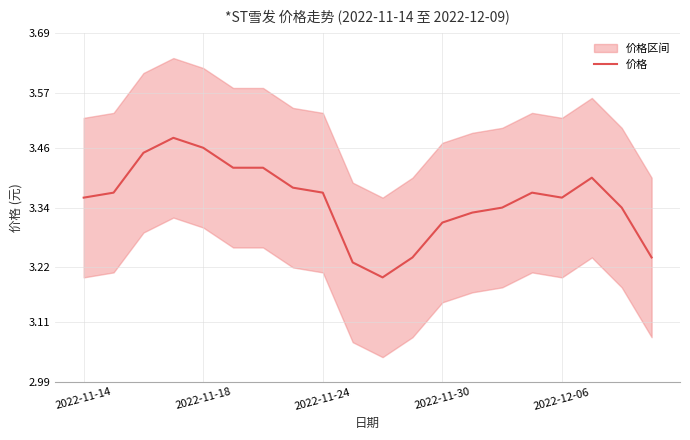

Is it true that 价格 equals 4.9 at 2022-11-18?

False